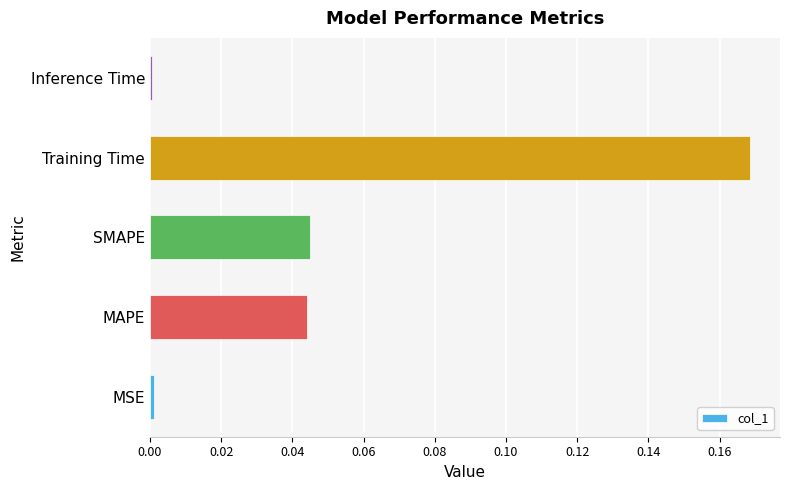

What is the sum of all values?

0.3